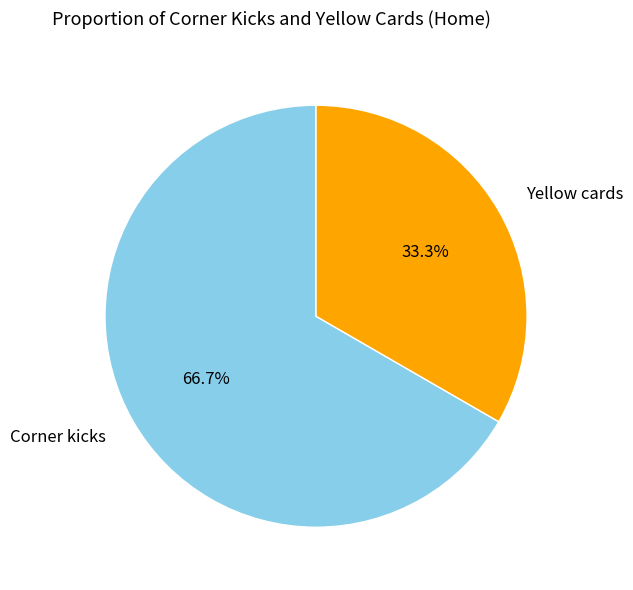

To the nearest percent, what is the combined percentage of Yellow cards and Corner kicks?

100%